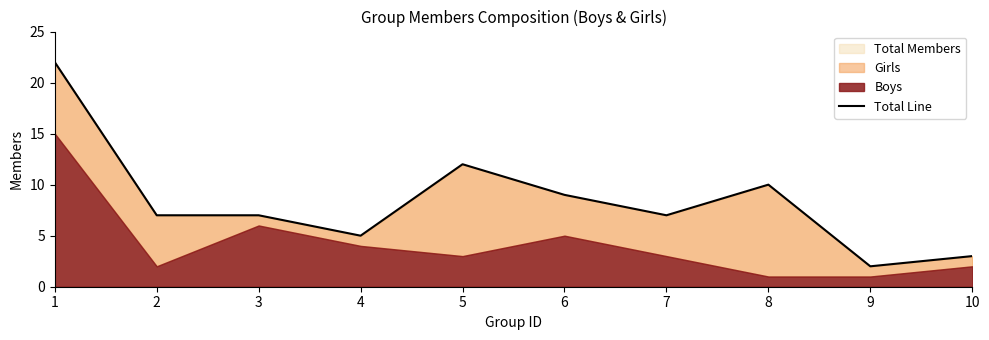

The Total Members series shows 2 at 9. True or false?

True